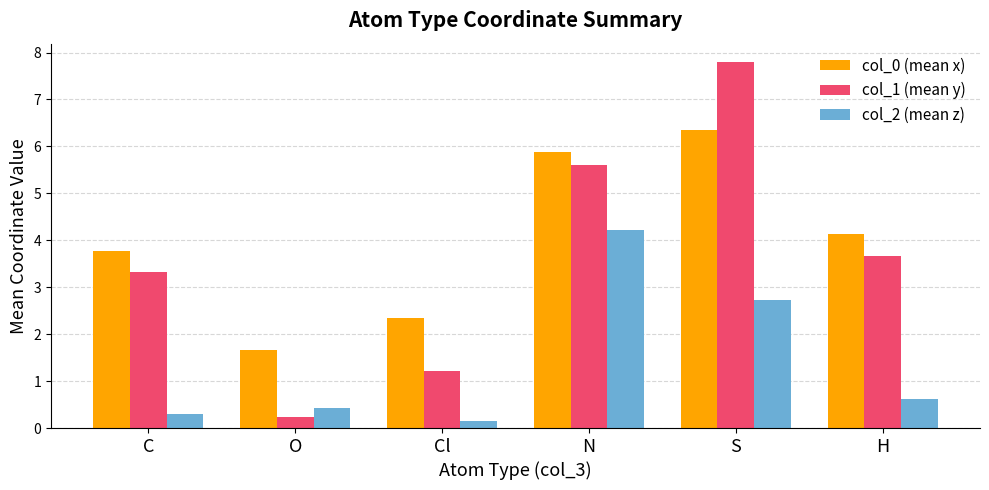

What position from the right is S?

2